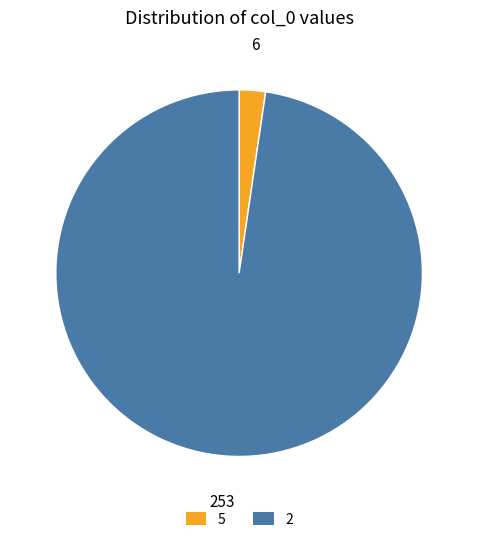

What is the ratio of the value at 5 to the value at 2?

0.0